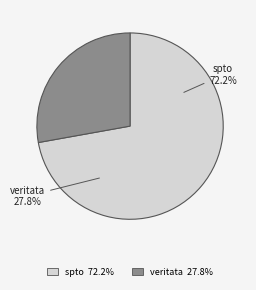

To the nearest percent, what is the difference between the spto and veritata slice percentages?

44%